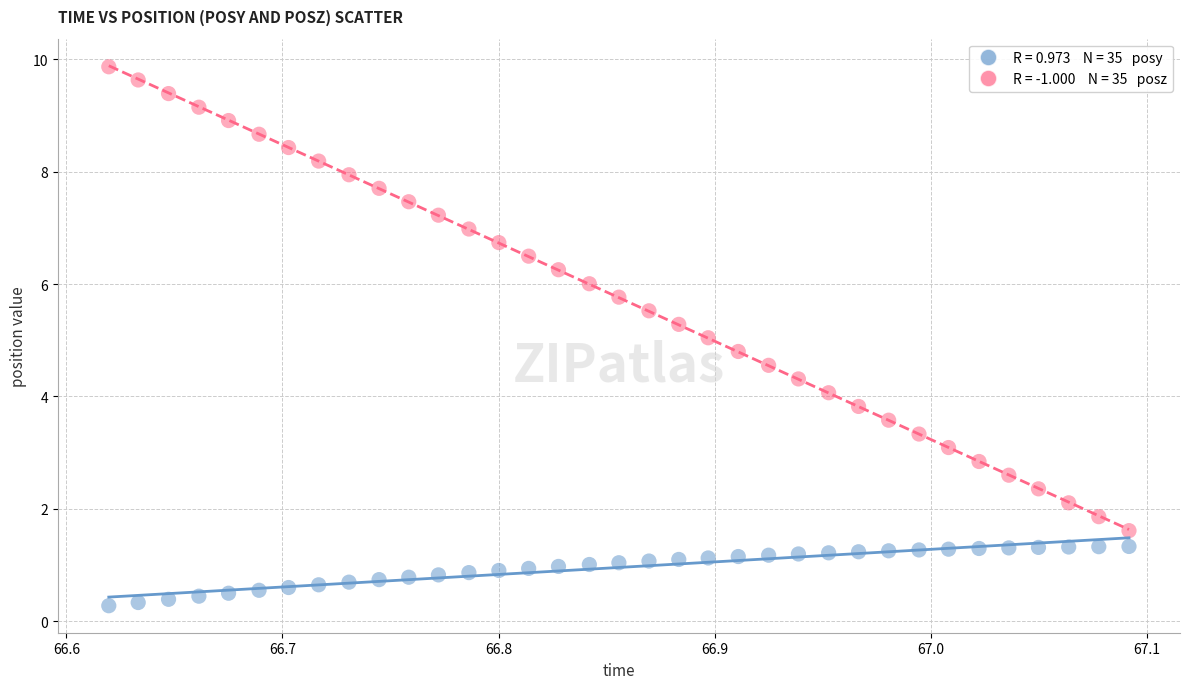

Across all data points, what is the range of Y values (max minus min)?

9.6